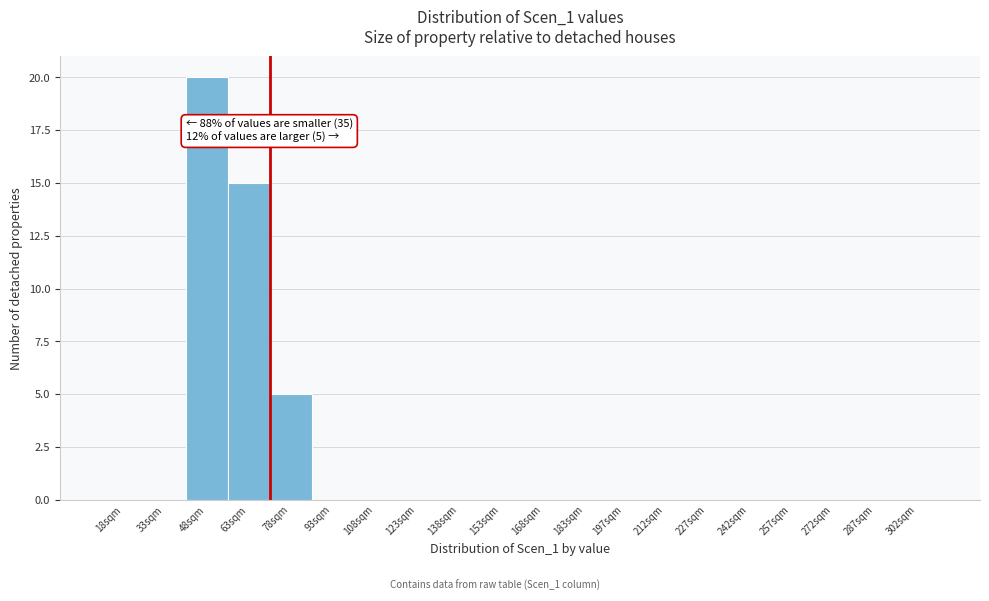

Reading left to right, transcribe all the data shown in this chart.

18sqm=0	33sqm=0	48sqm=20	63sqm=15	78sqm=5	93sqm=0	108sqm=0	123sqm=0	138sqm=0	153sqm=0	168sqm=0	183sqm=0	197sqm=0	212sqm=0	227sqm=0	242sqm=0	257sqm=0	272sqm=0	287sqm=0	302sqm=0